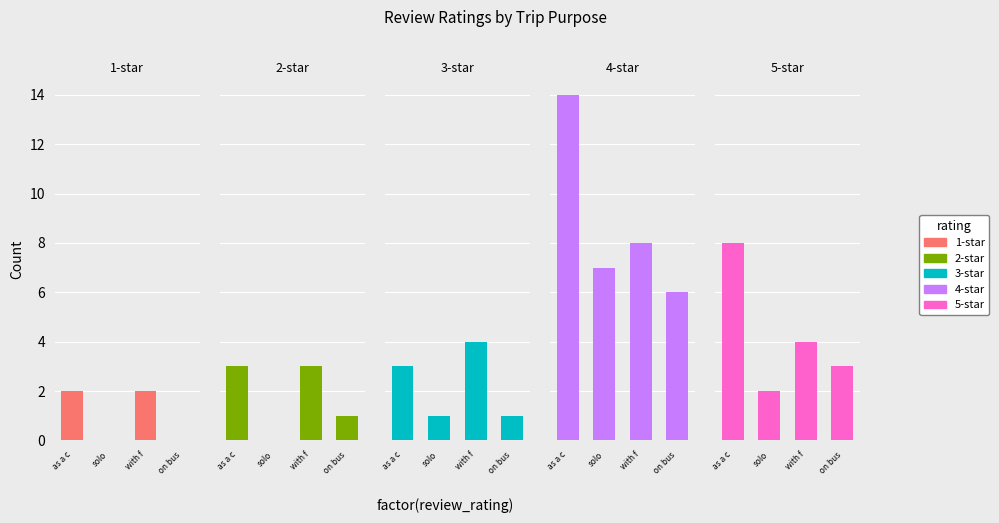

Is it true that 2-star equals 0 at solo?

True